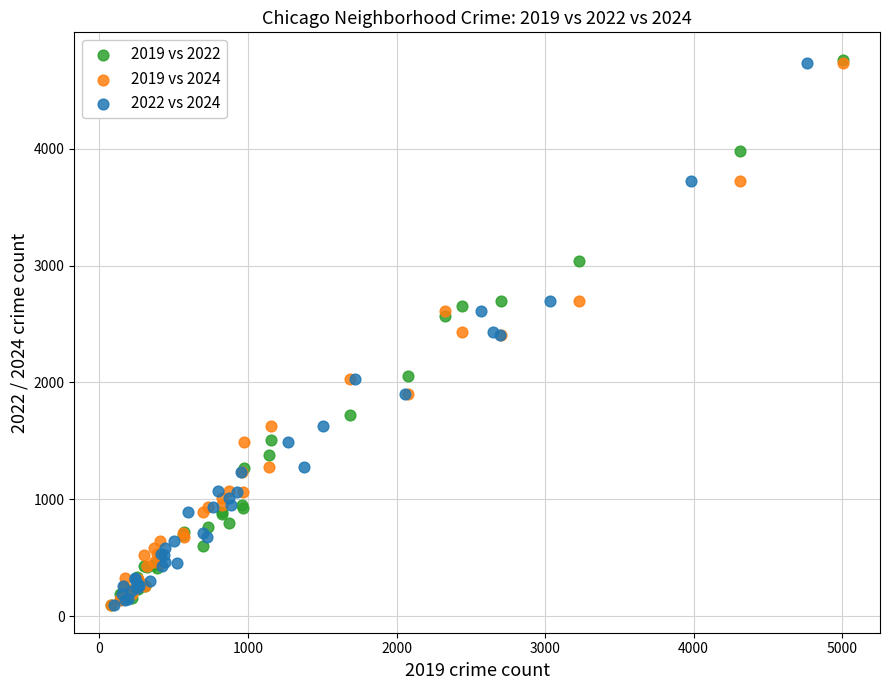

Which series has the widest spread of Y values?

2019 vs 2022